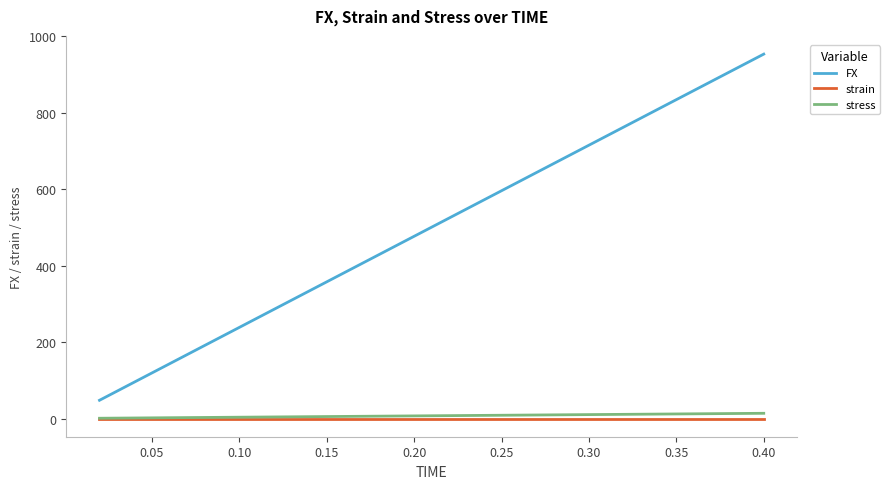

True or false: FX and stress cross at least once.

False